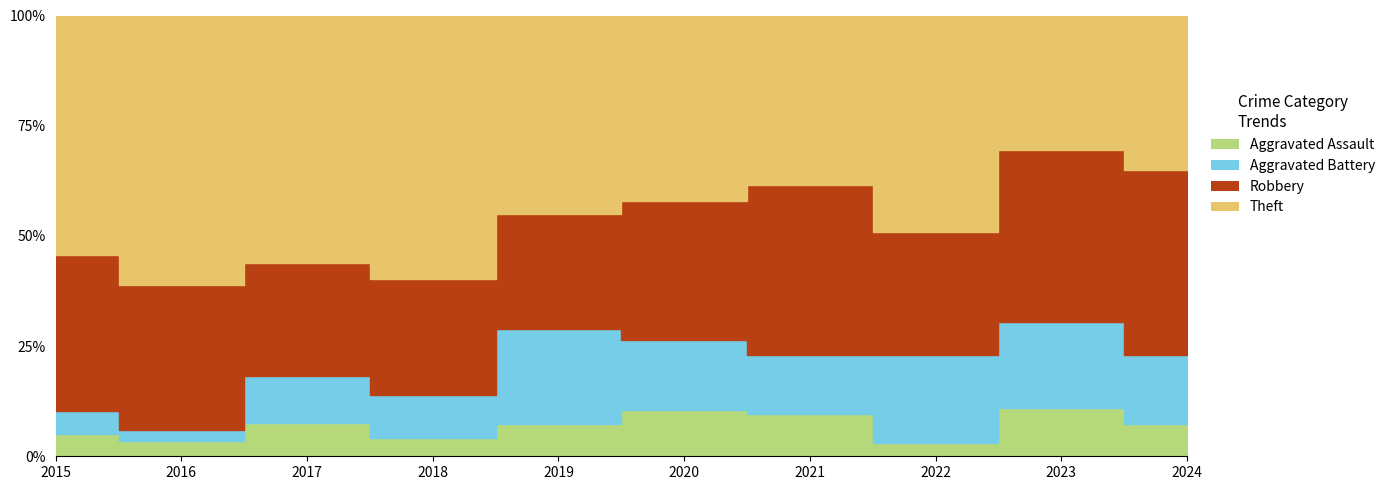

The value of Robbery at 2015 is 21. True or false?

True